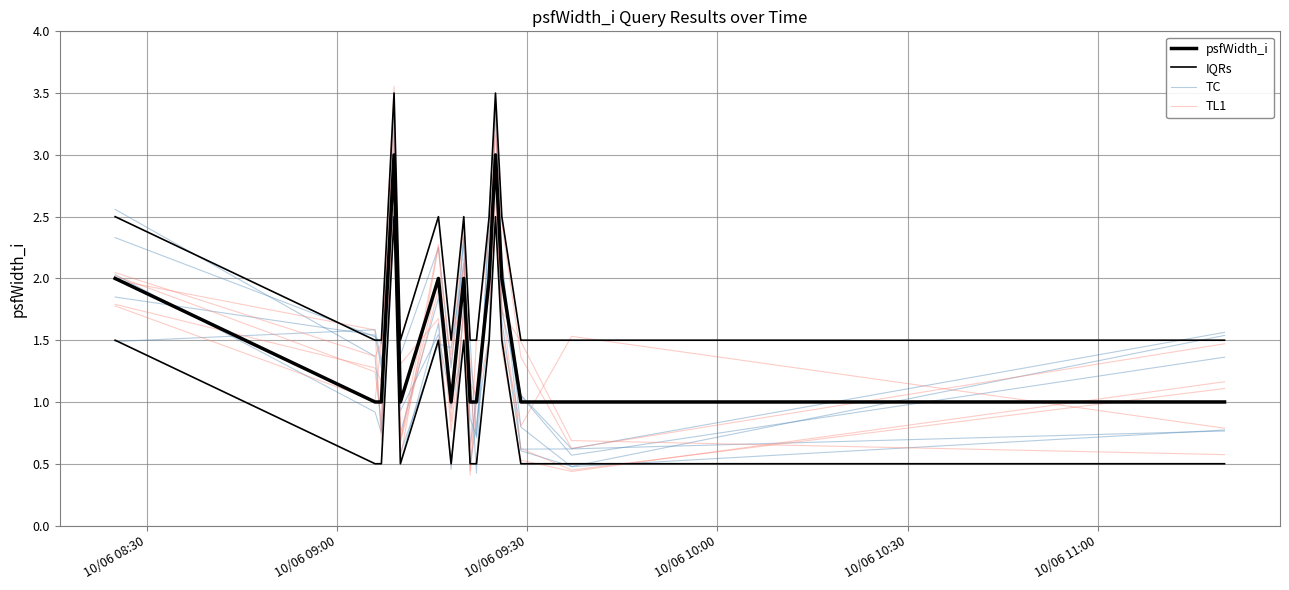

List the series in order of their peak value, highest first.

IQRs, TC, psfWidth_i, TL1